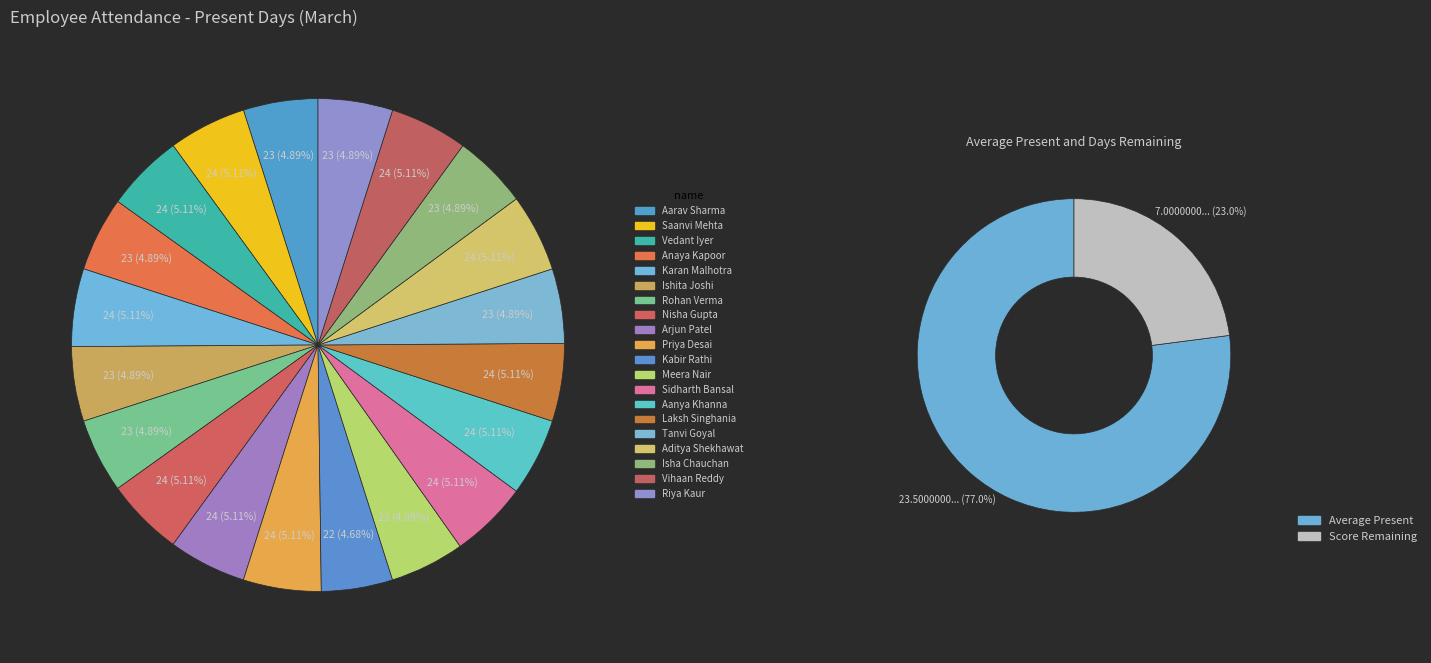

Count the number of slices in the pie.

20